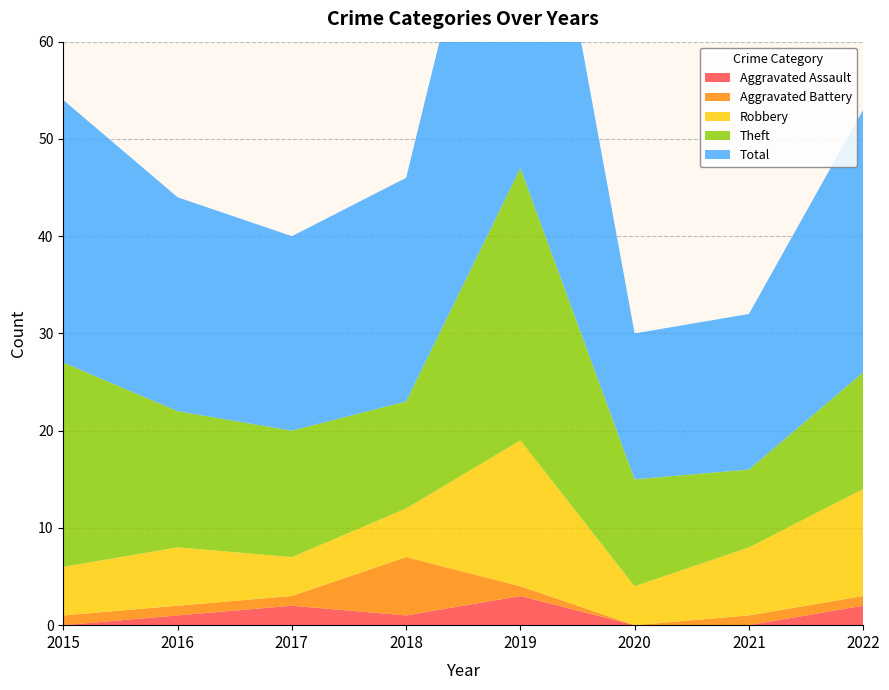

Reading left to right, transcribe all the data shown in this chart.

Aggravated Assault: 0	1	2	1	3	0	0	2
Aggravated Battery: 1	1	1	6	1	0	1	1
Robbery: 5	6	4	5	15	4	7	11
Theft: 21	14	13	11	28	11	8	12
Total: 27	22	20	23	47	15	16	27